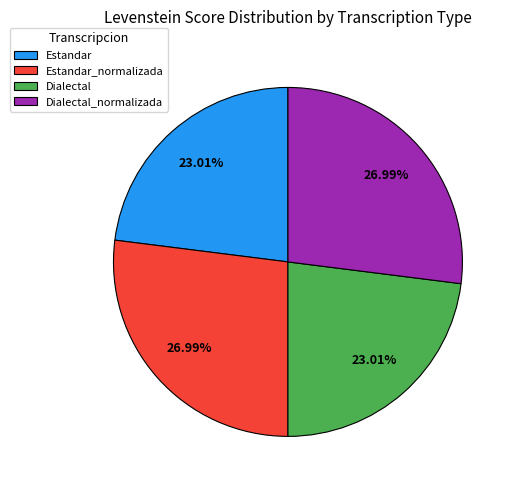

Does any single category account for the majority?

No